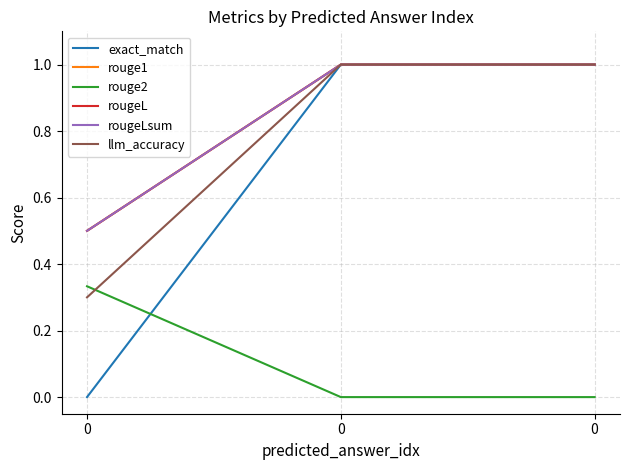

Reading left to right, transcribe all the data shown in this chart.

exact_match: 0.0	1.0	1.0
rouge1: 0.5	1.0	1.0
rouge2: 0.3	0.0	0.0
rougeL: 0.5	1.0	1.0
rougeLsum: 0.5	1.0	1.0
llm_accuracy: 0.3	1.0	1.0